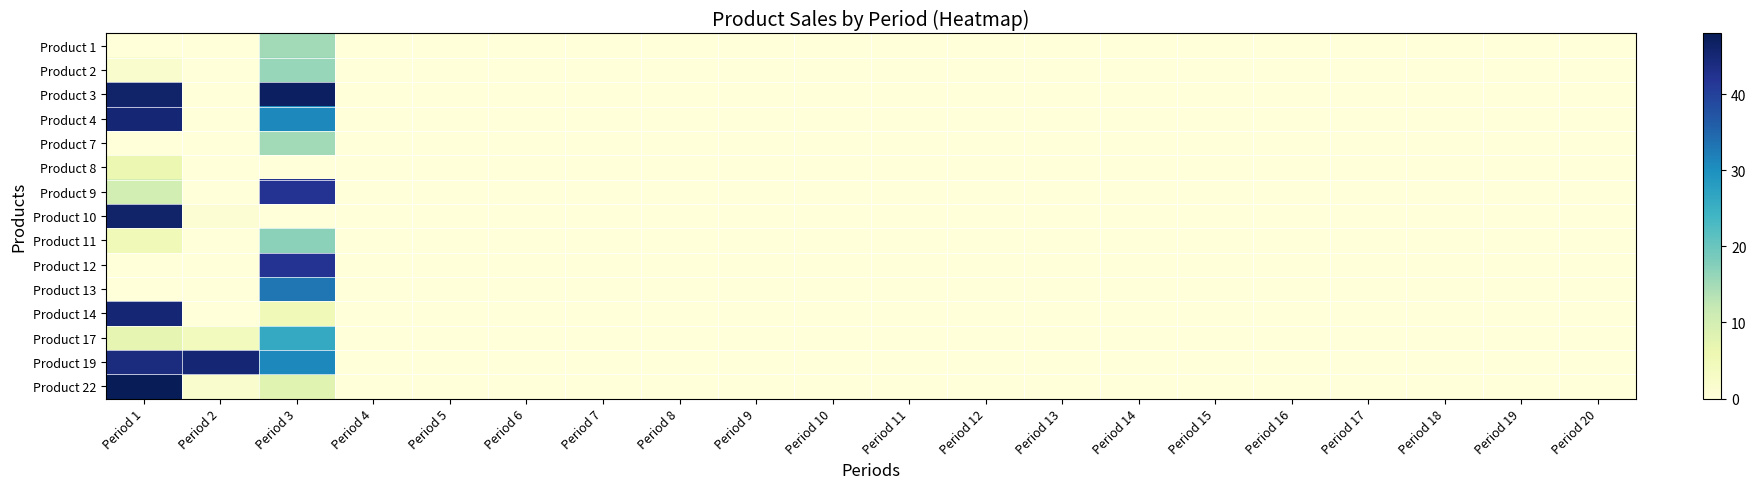

How many categories are shown in the chart?

20